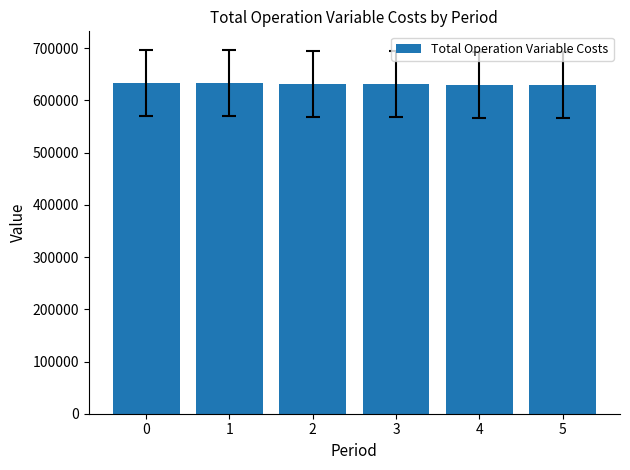

What is the value of the 4th bar from the left?

630954.4